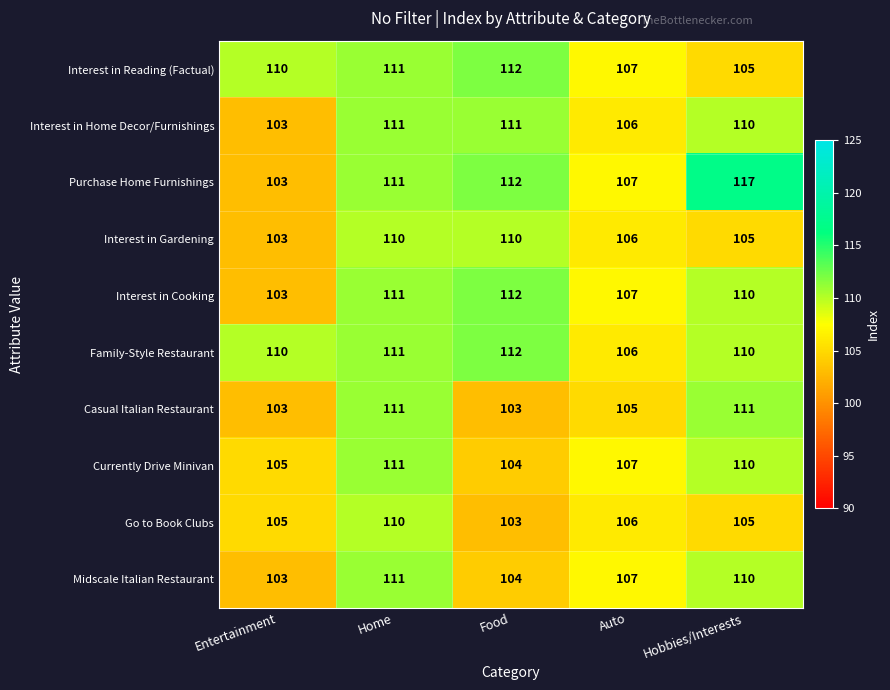

Which series has the largest range (max minus min)?

Purchase Home Furnishings